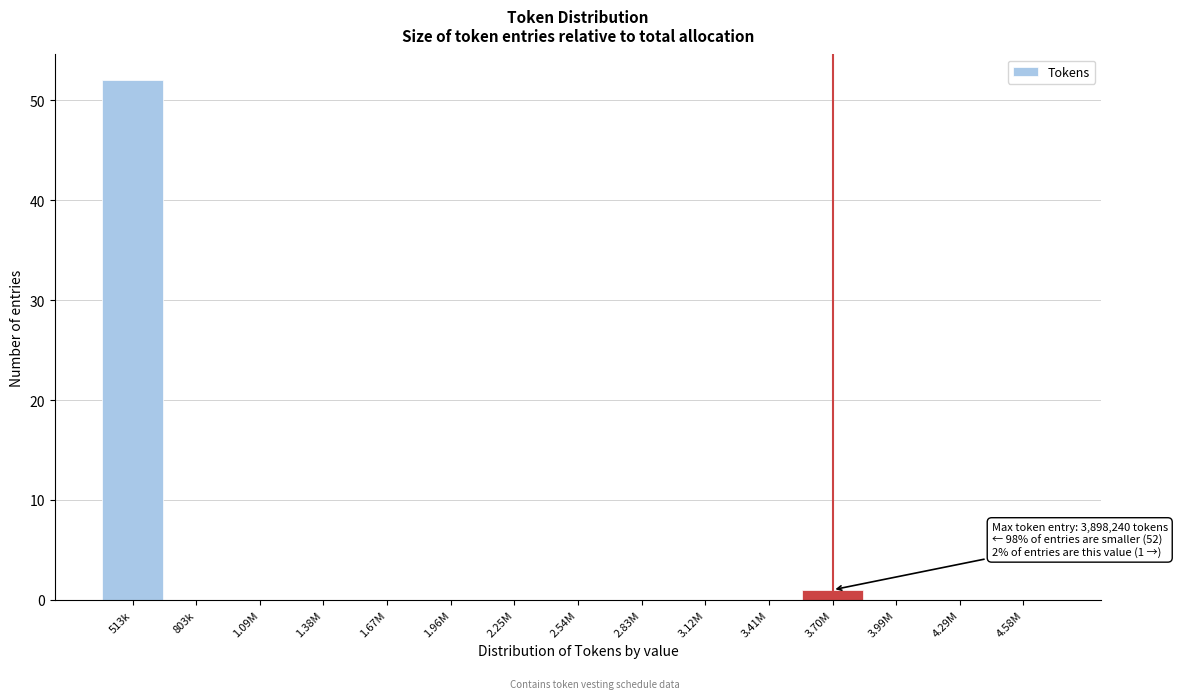

Reading left to right, extract all data points from this chart.

513k=52	803k=0	1.09M=0	1.38M=0	1.67M=0	1.96M=0	2.25M=0	2.54M=0	2.83M=0	3.12M=0	3.41M=0	3.70M=1	3.99M=0	4.29M=0	4.58M=0